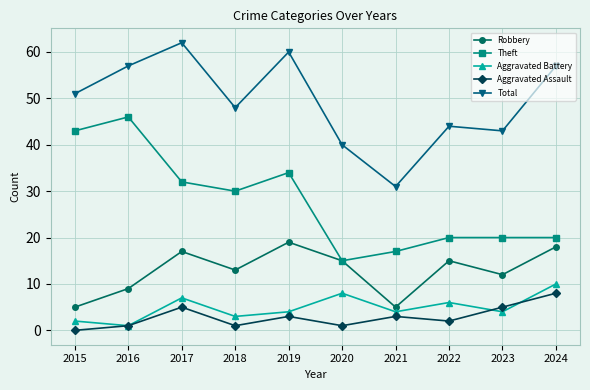

Which series changed the most between 2017 and 2020?

Total